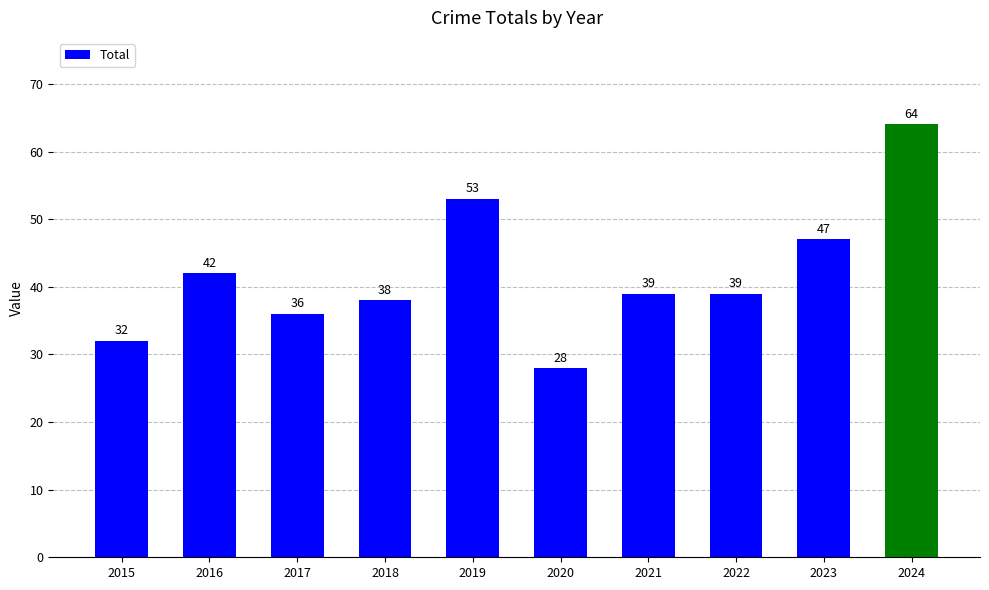

Reading left to right, what are all the values shown in this chart?

32	42	36	38	53	28	39	39	47	64